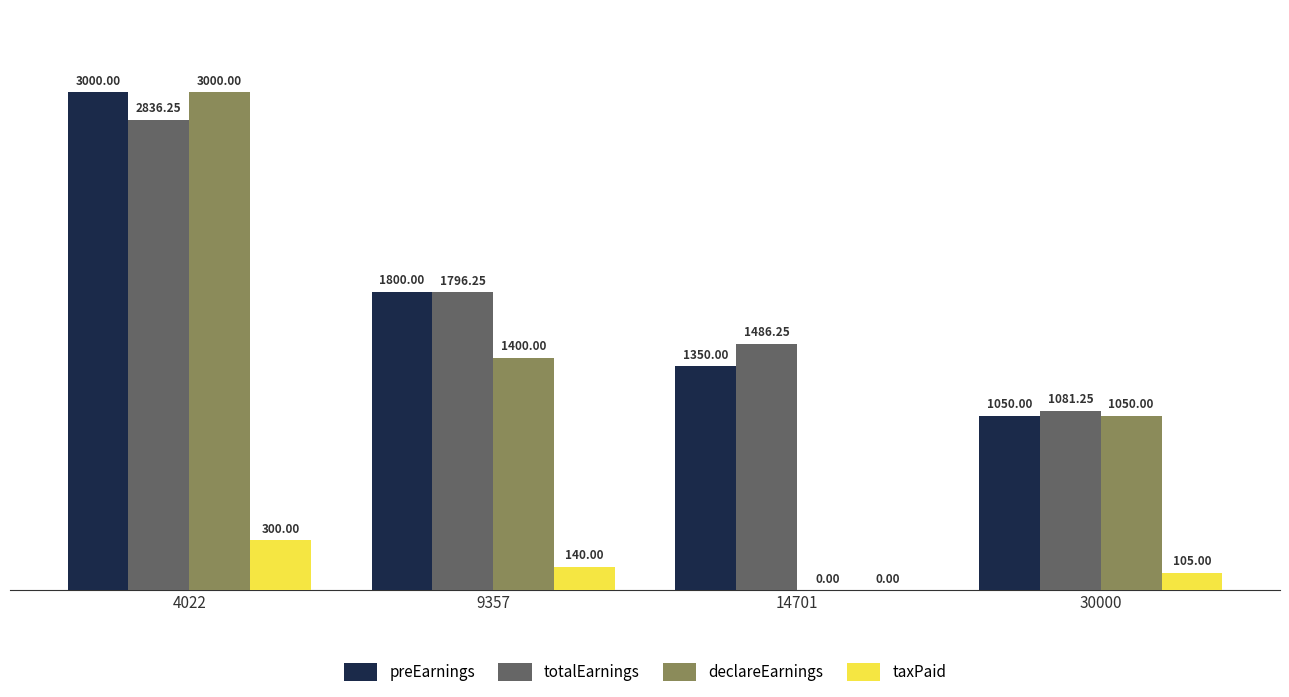

At which category is the sum across all series the highest?

4022